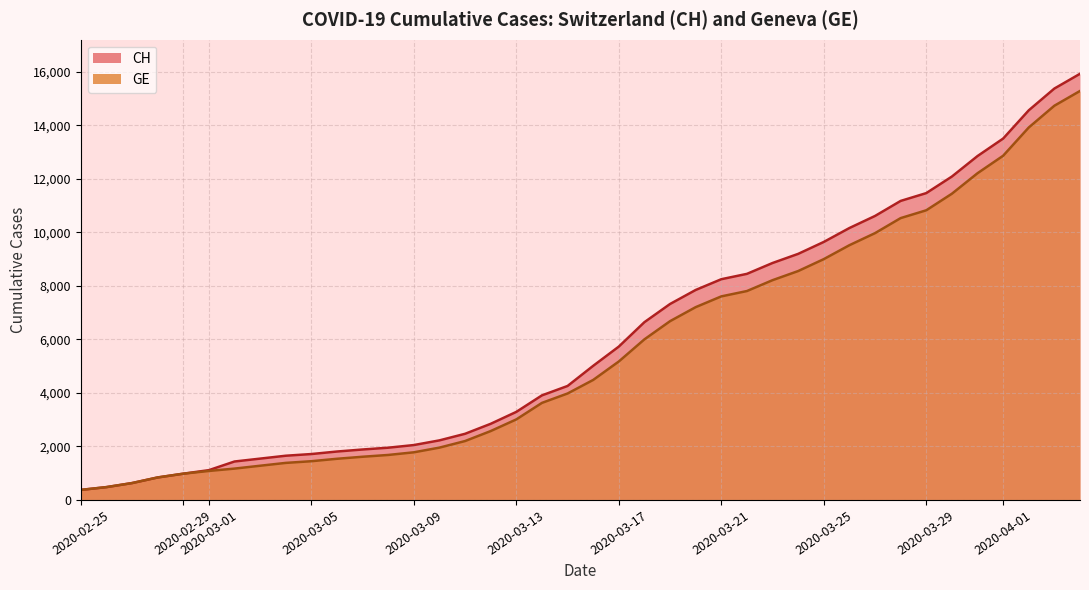

What is the minimum value for CH?

375